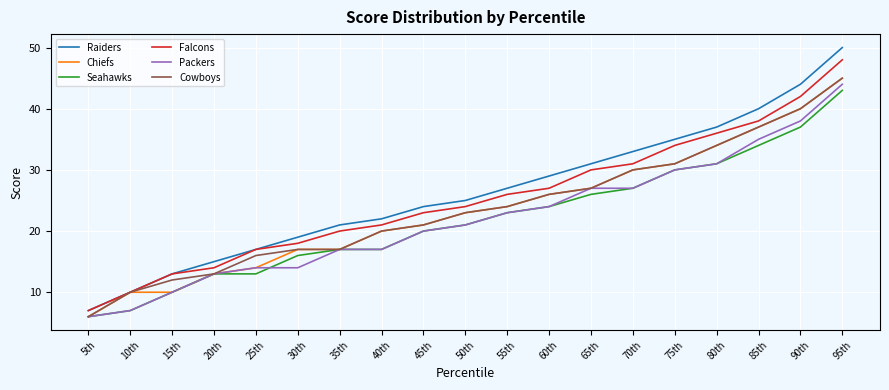

Which series has the largest range (max minus min)?

Raiders